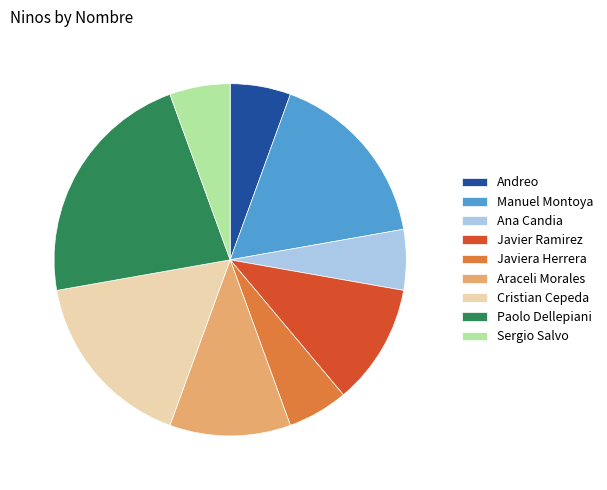

True or false: Manuel Montoya accounts for 17% of the total.

True